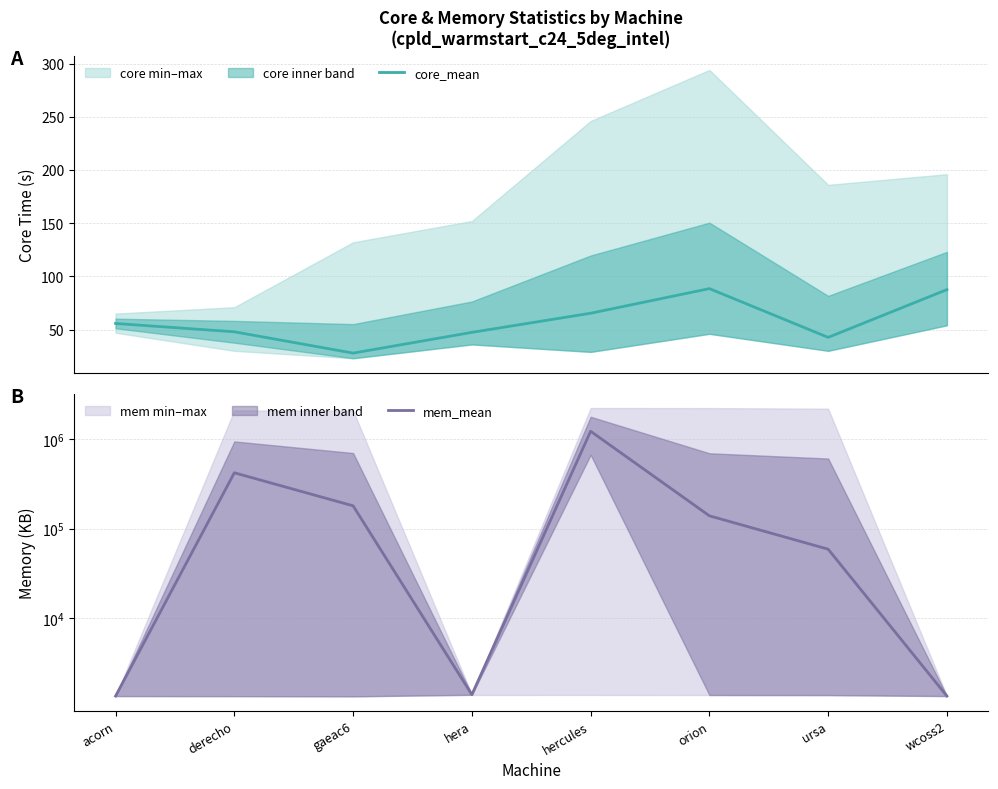

Reading left to right, list all the values displayed in this chart.

core_mean: 55.7	47.9	27.9	47.4	65.3	88.5	42.6	87.5
mem_mean: 2112.9	422800.3	180263.7	2255.6	1234379.5	139241.3	58843.8	2112.7